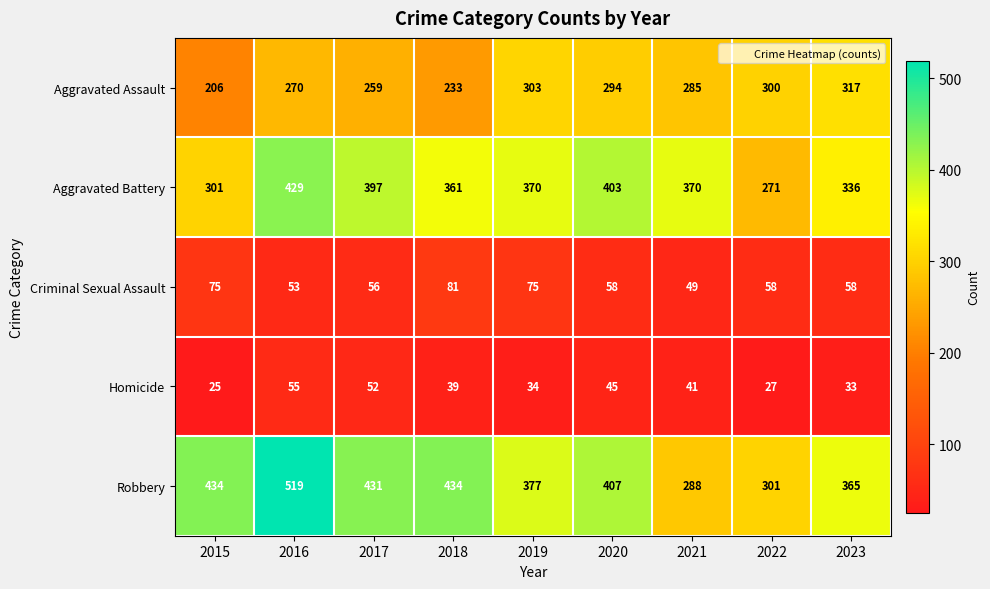

At how many categories does at least one series exceed 477?

1